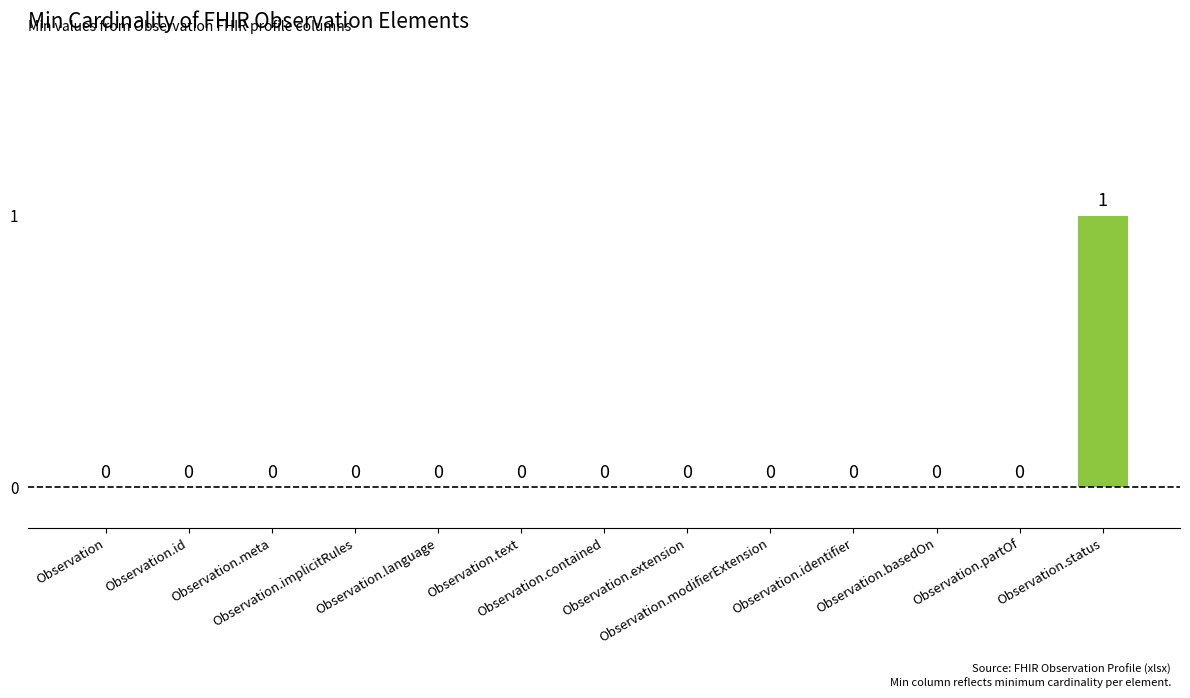

How many values are between 0 and 1?

13